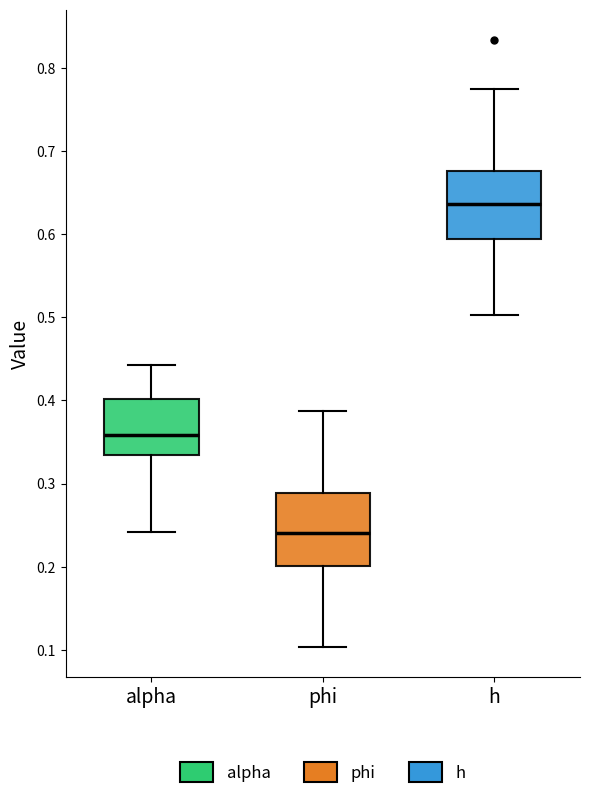

Where does the upper whisker of the box for h end on the y-axis? The values are not printed on the chart, so give them approximately, as read against the axis.

0.77